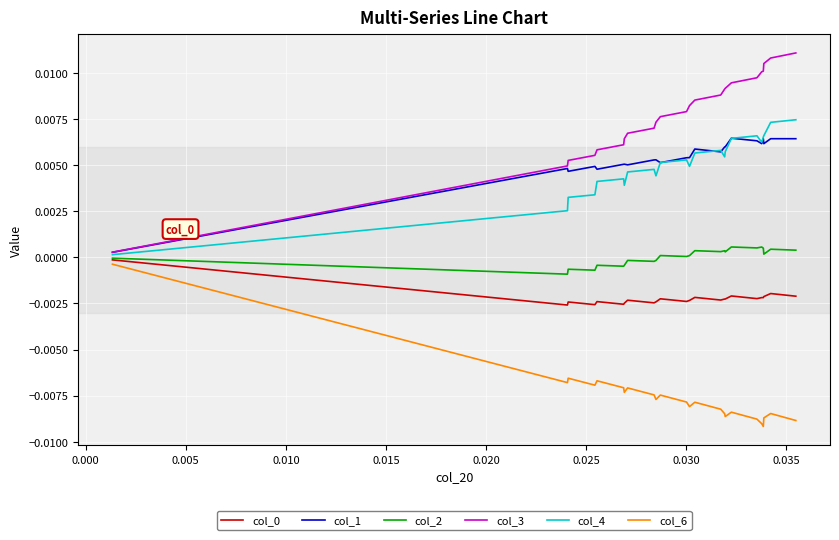

In col_0, how many points are higher than both neighbors (excluding endpoints)?

7